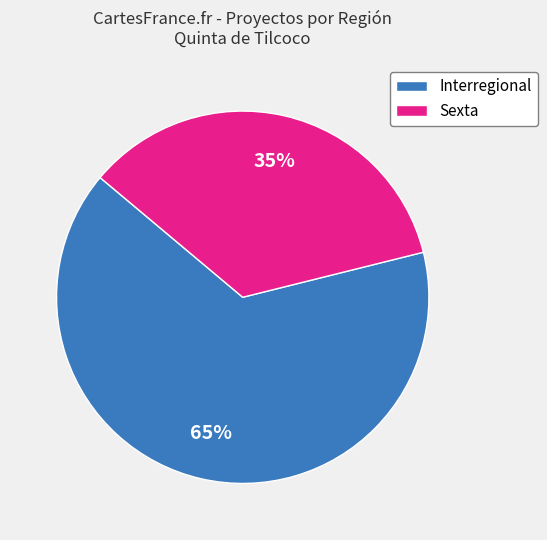

Is the sum of Sexta and Interregional greater than half?

Yes